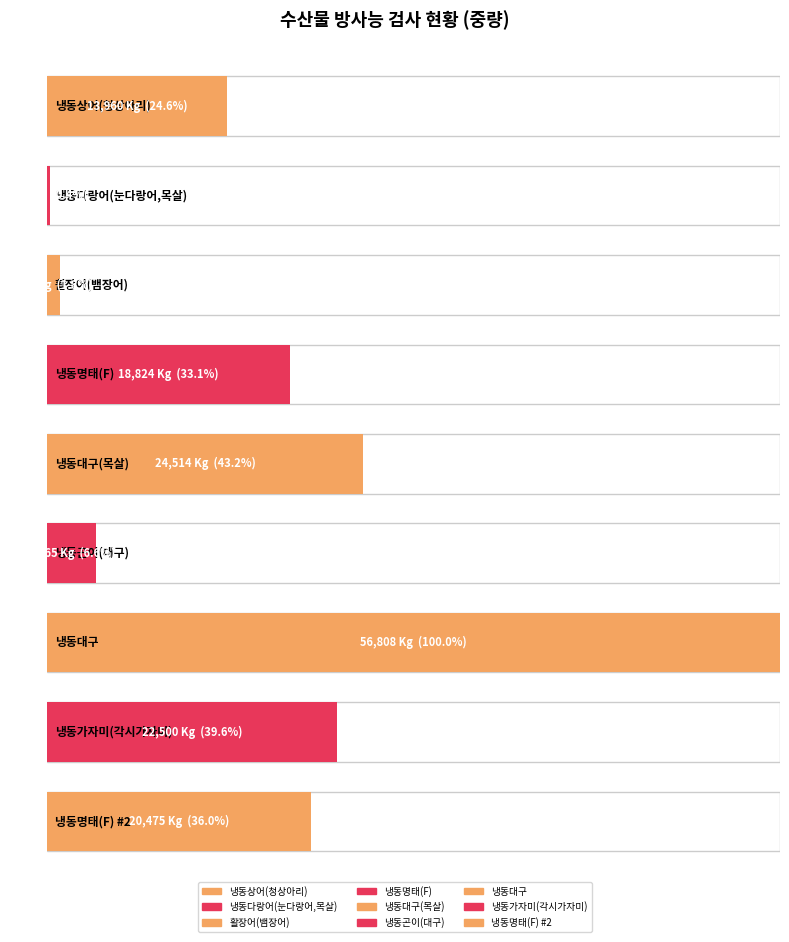

What is the label of the 5th bar from the right?

냉동대구(목살)